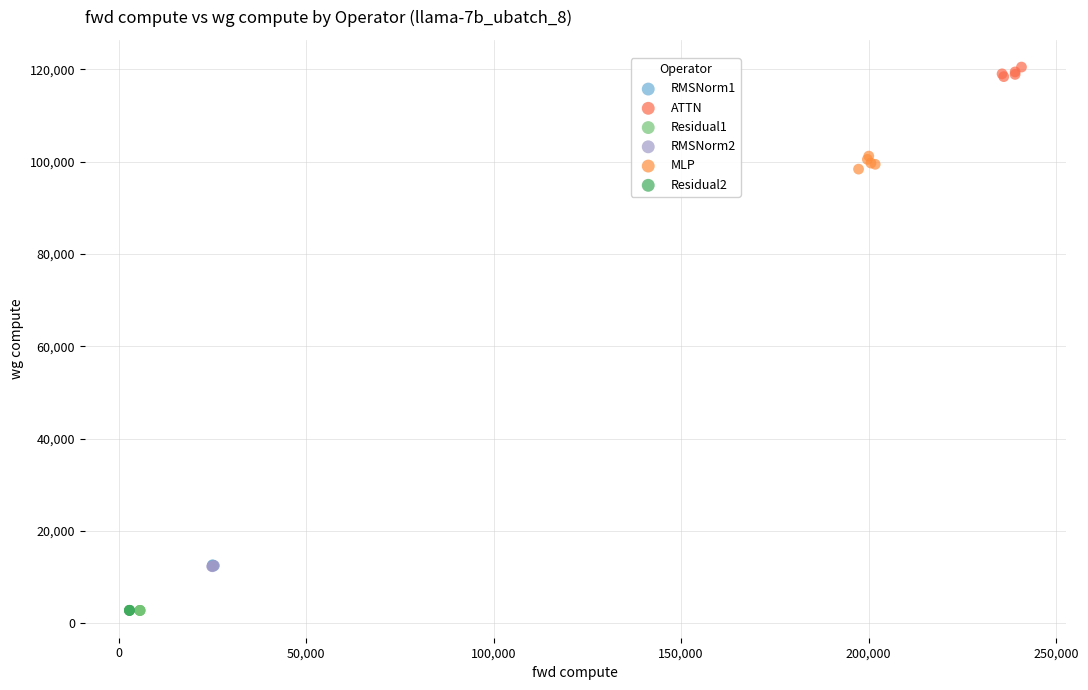

Which series reaches the maximum Y coordinate?

ATTN